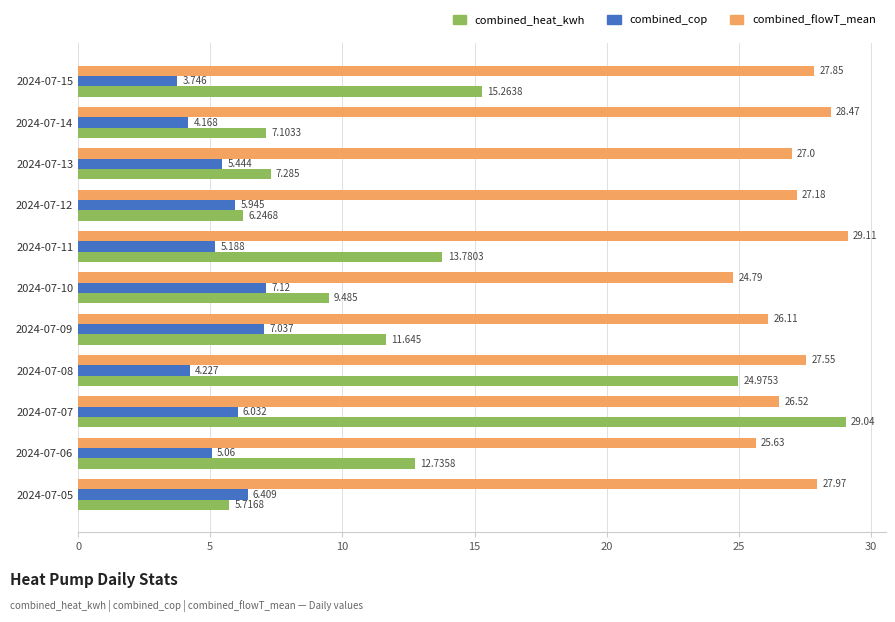

At which category is the sum across all series the highest?

2024-07-07